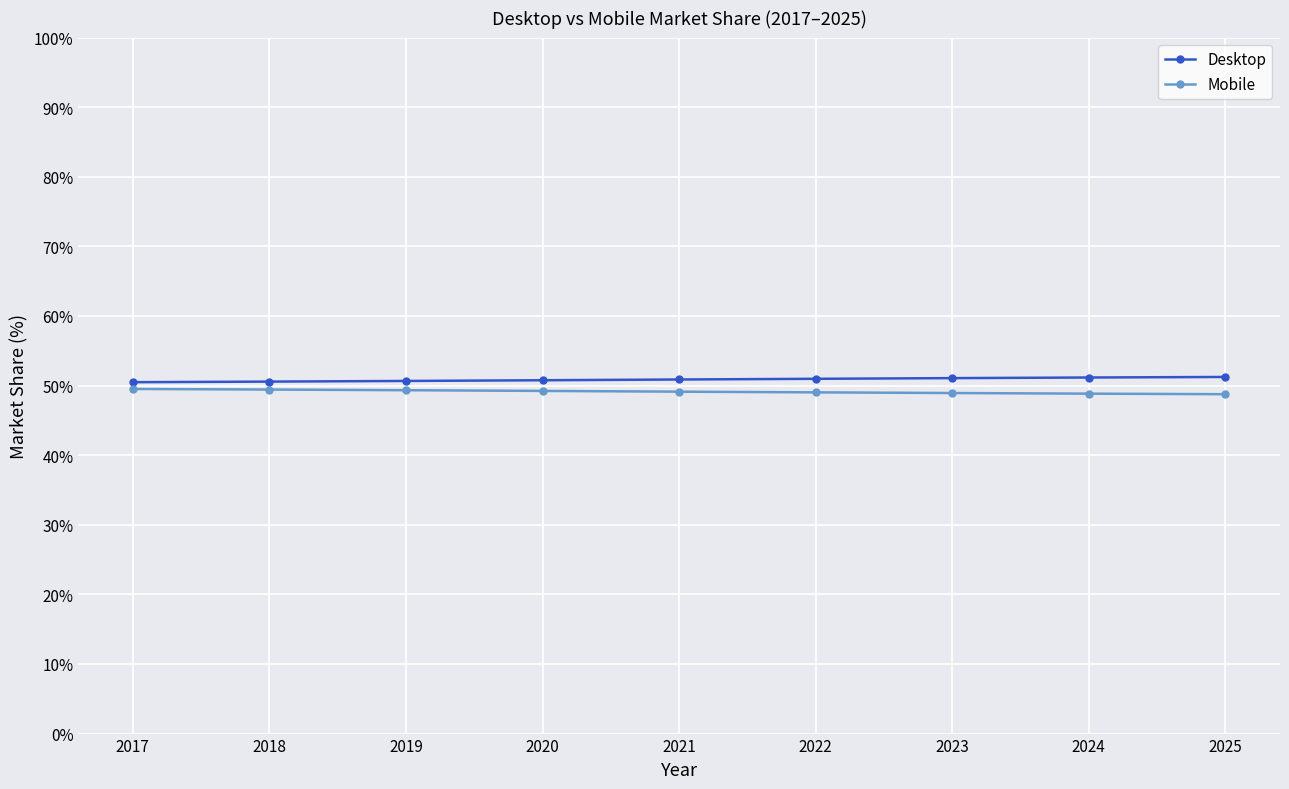

What is the minimum value for Mobile?

48.8